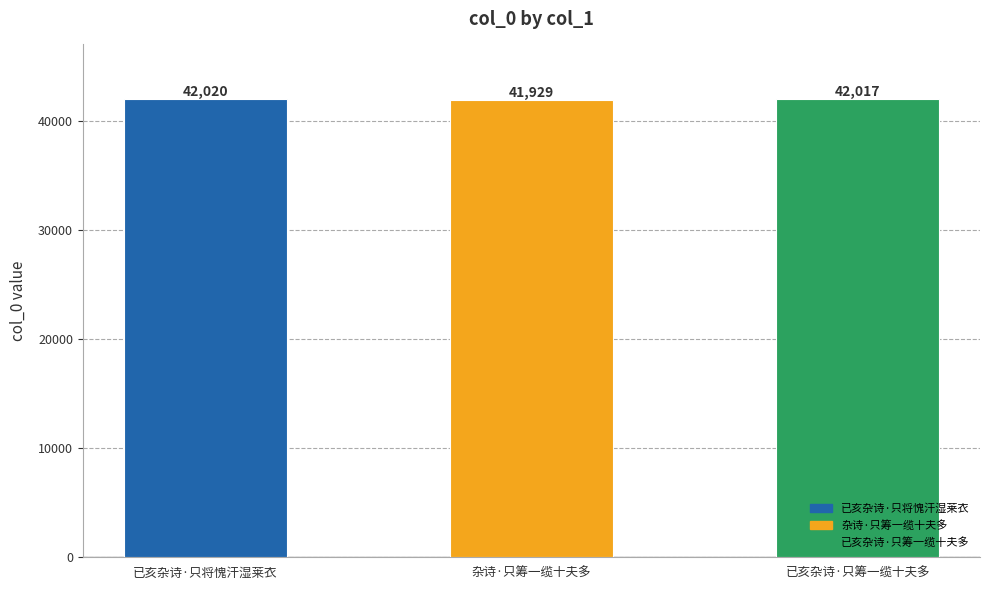

Which label corresponds to the largest value in the chart?

已亥杂诗·只将愧汗湿莱衣